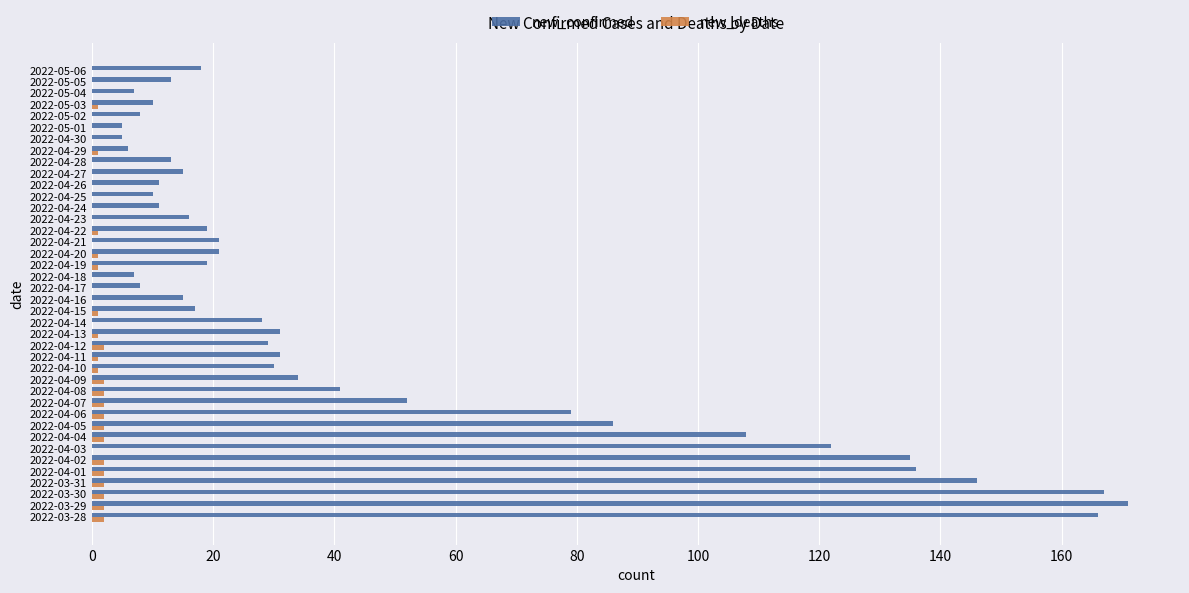

What is the sum of all new_confirmed values?

1867